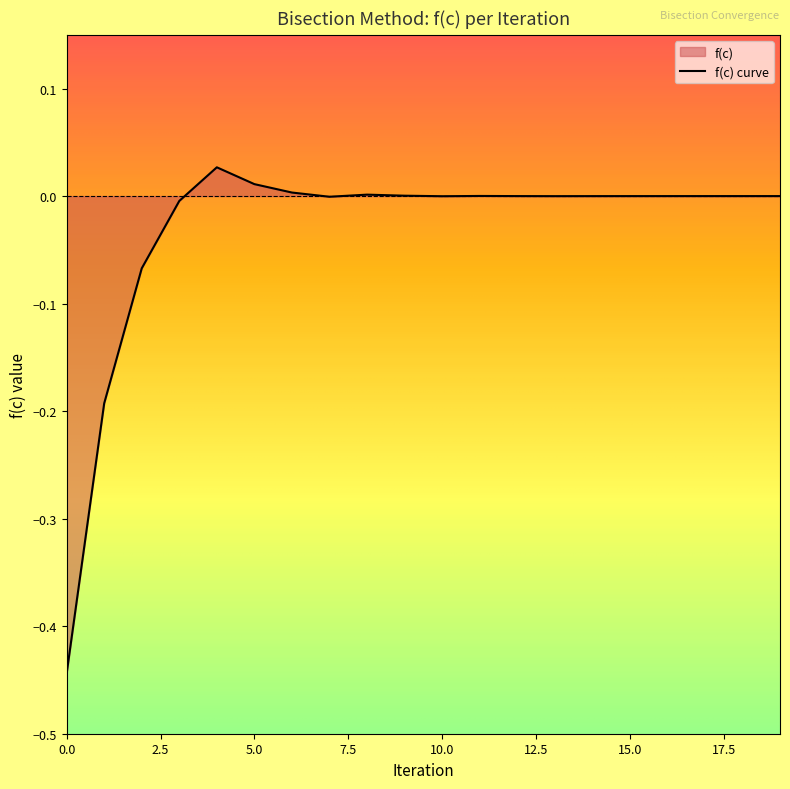

How many interior local valleys (lower than both neighbors) does the data have?

3